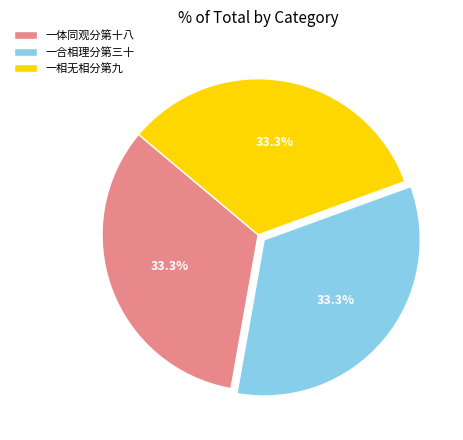

Is there any slice that represents more than half of the pie?

No